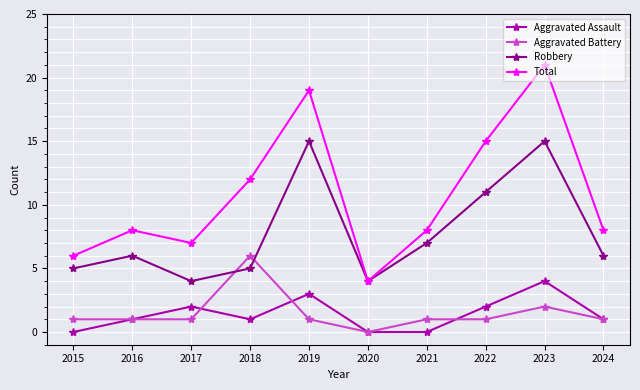

True or false: Robbery and Aggravated Assault cross at least once.

False